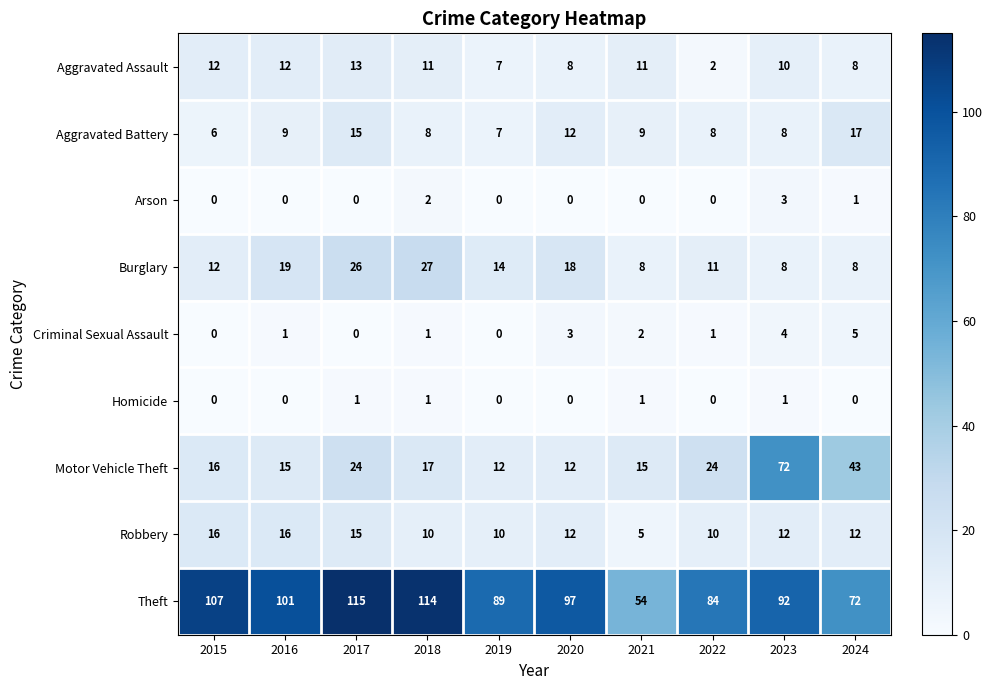

What is the average value of the Aggravated Assault series?

9